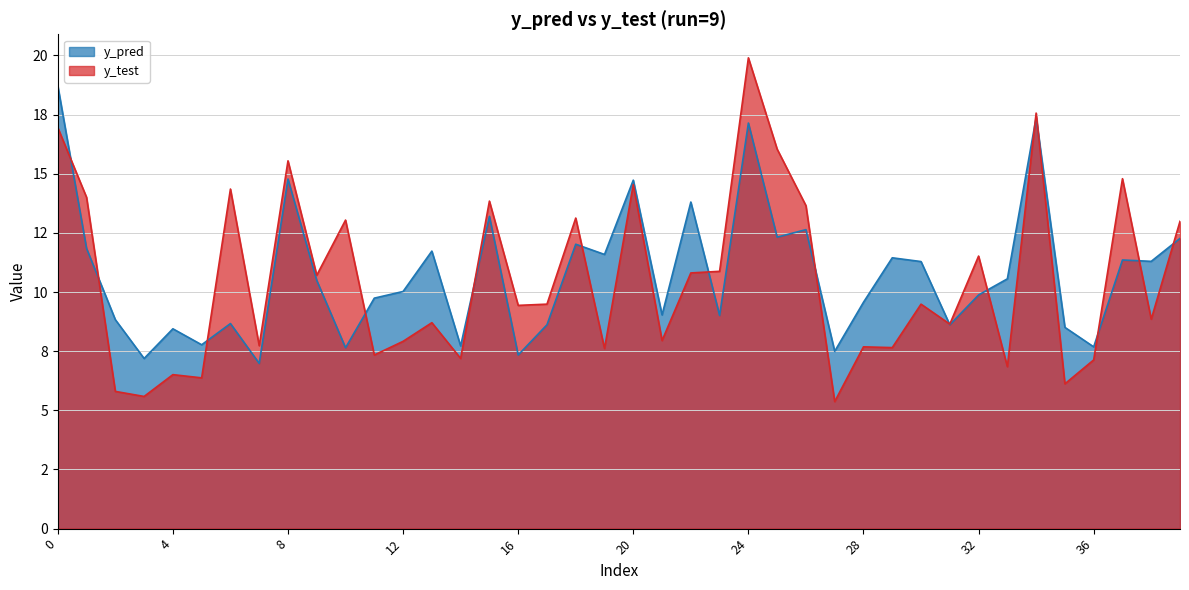

What is the maximum value shown in the chart?

19.9